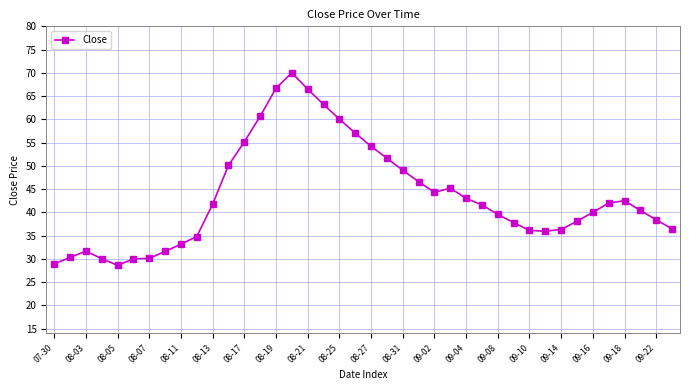

True or false: there are more than 0 points higher than both neighbors.

True